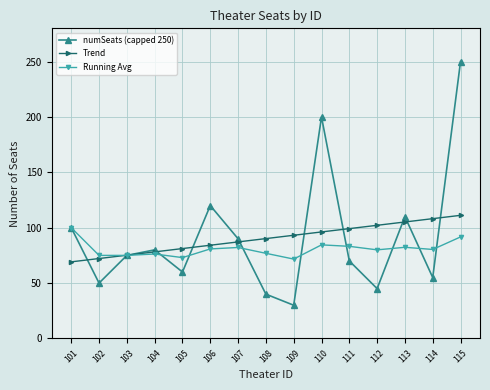

At which category is the sum across all series the highest?

115